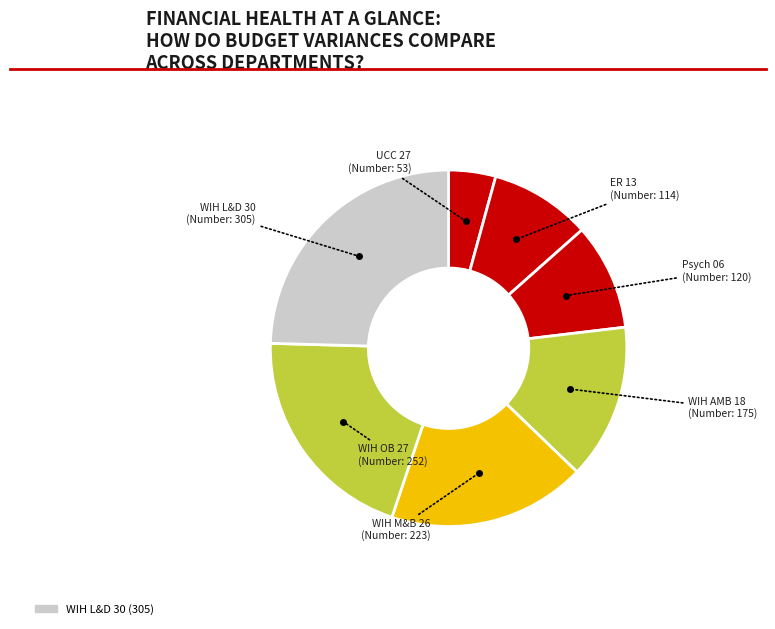

What is the smallest slice in the pie chart?

UCC 27